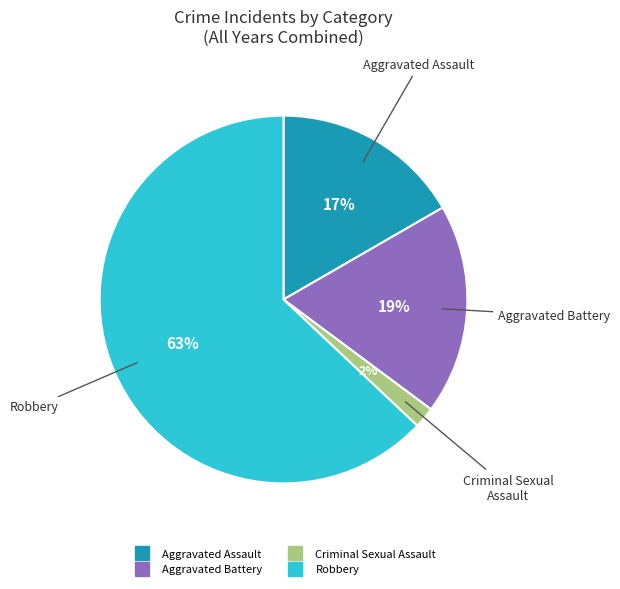

To the nearest percent, what is the average slice percentage?

25%